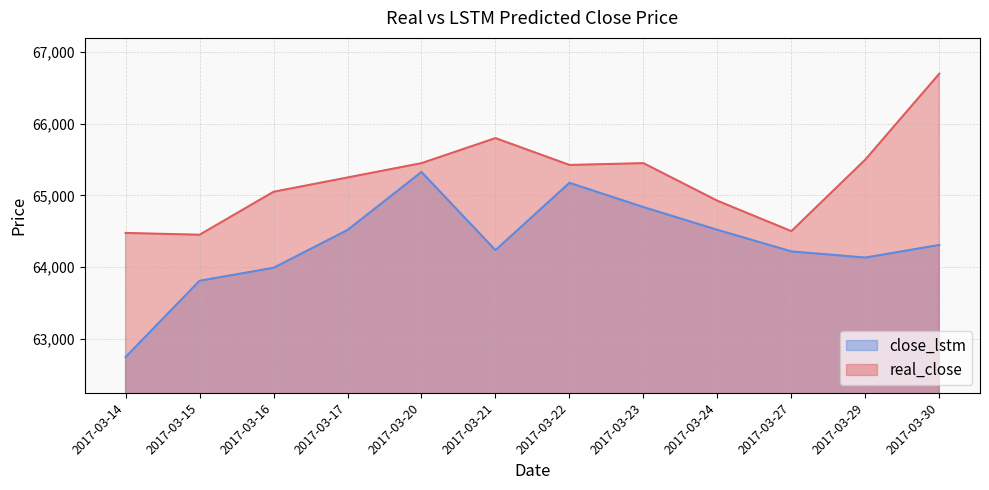

At which label does close_lstm reach its minimum?

2017-03-14